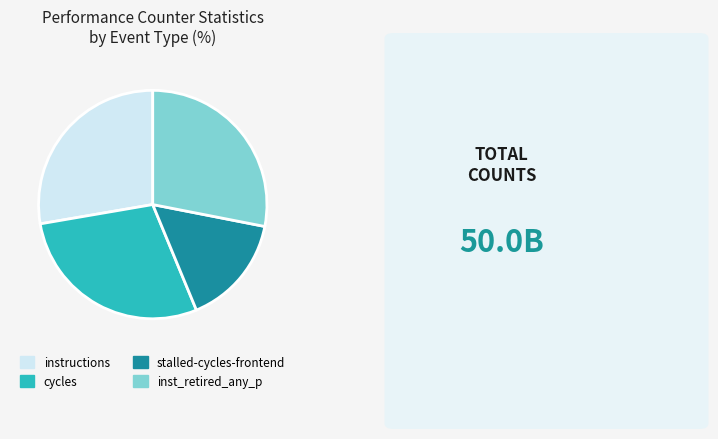

True or false: cycles accounts for 41% of the total.

False